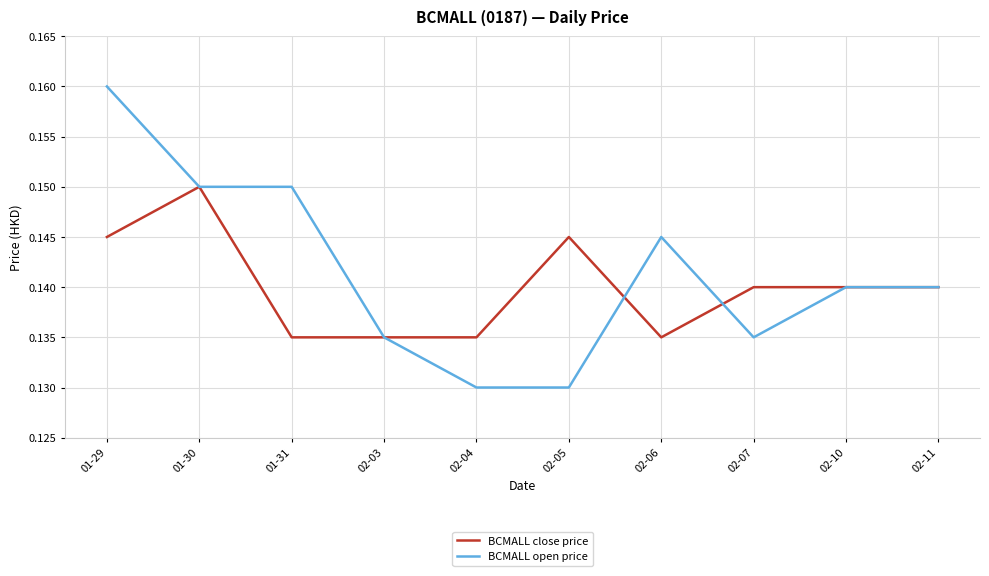

Which category has the highest value across all series?

01-29